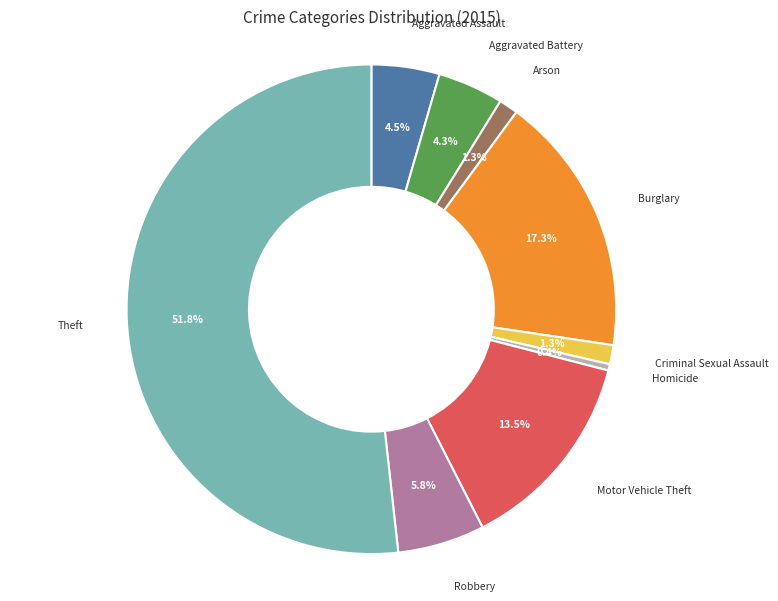

Is the sum of Aggravated Assault and Burglary greater than half?

No